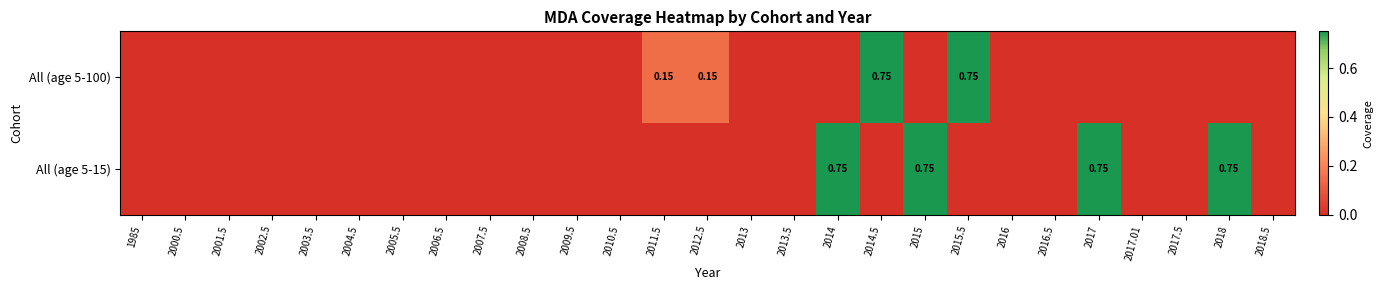

List the series in order of their peak value, lowest first.

All (age 5-100), All (age 5-15)